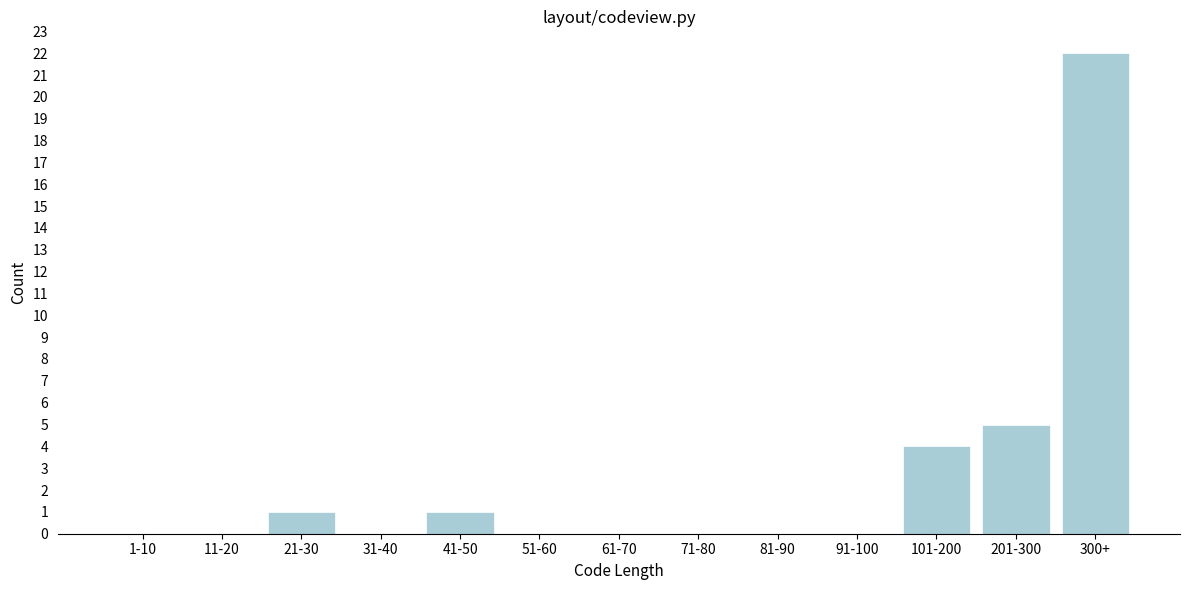

Reading left to right, transcribe all the data shown in this chart.

1-10=0	11-20=0	21-30=1	31-40=0	41-50=1	51-60=0	61-70=0	71-80=0	81-90=0	91-100=0	101-200=4	201-300=5	300+=22